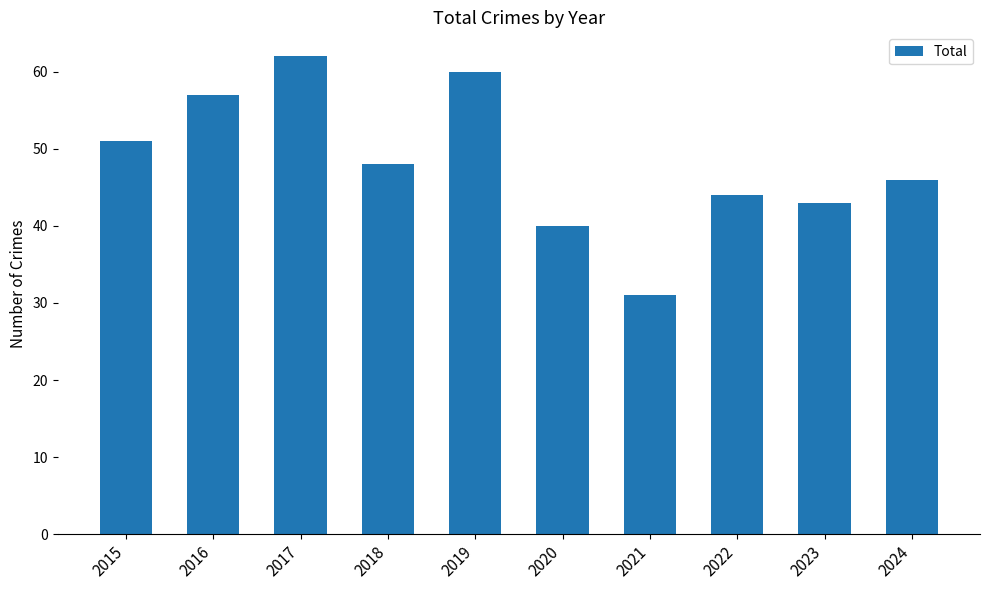

List the labels in order of value, smallest first.

2021, 2020, 2023, 2022, 2024, 2018, 2015, 2016, 2019, 2017